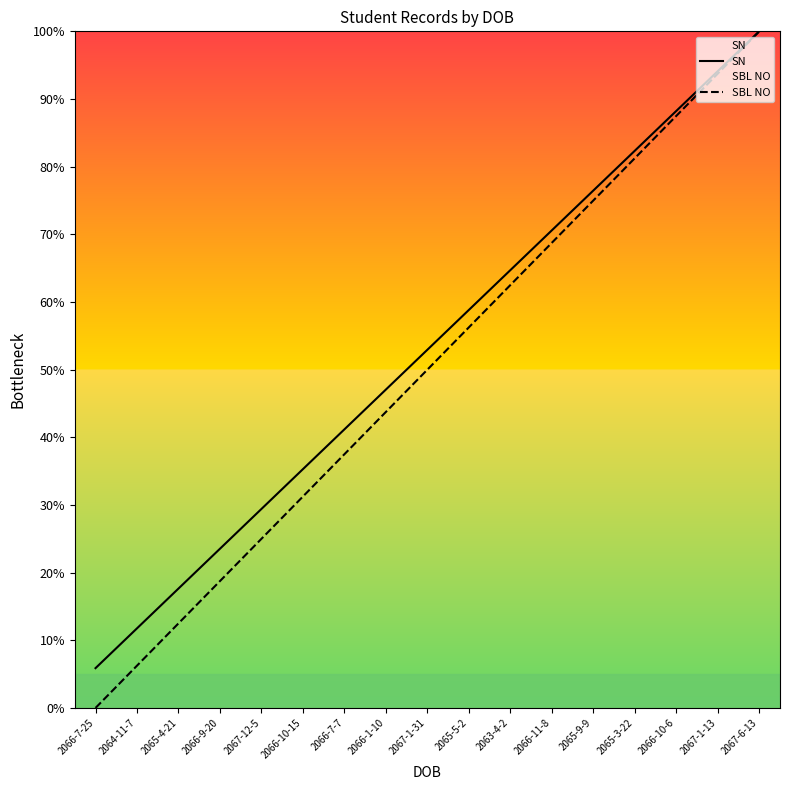

Which series has the largest range (max minus min)?

SBL NO